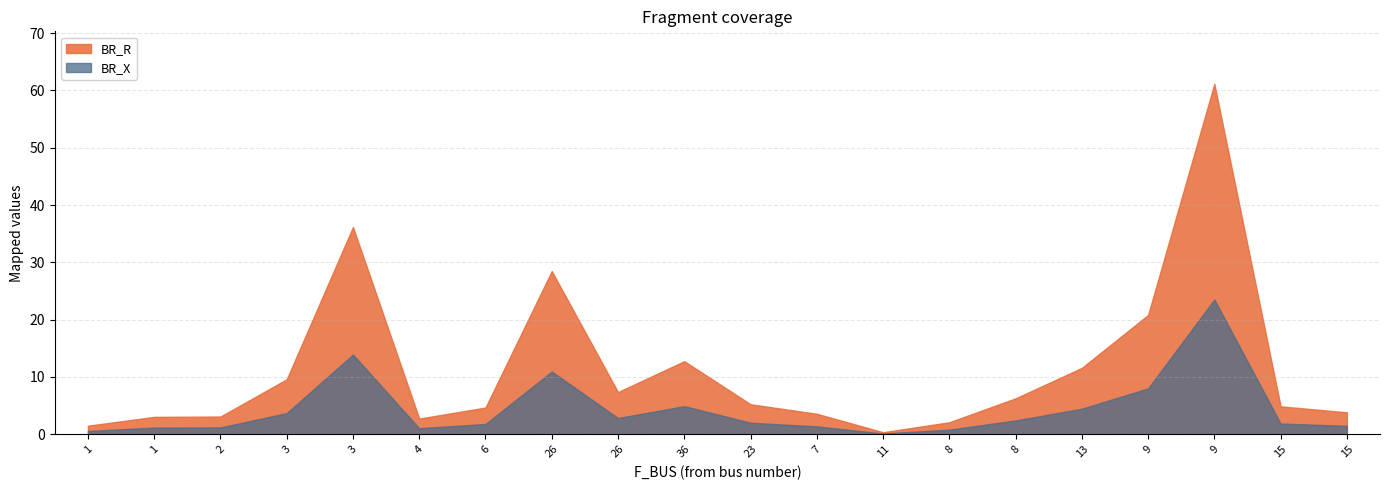

Which series has the largest range (max minus min)?

BR_R